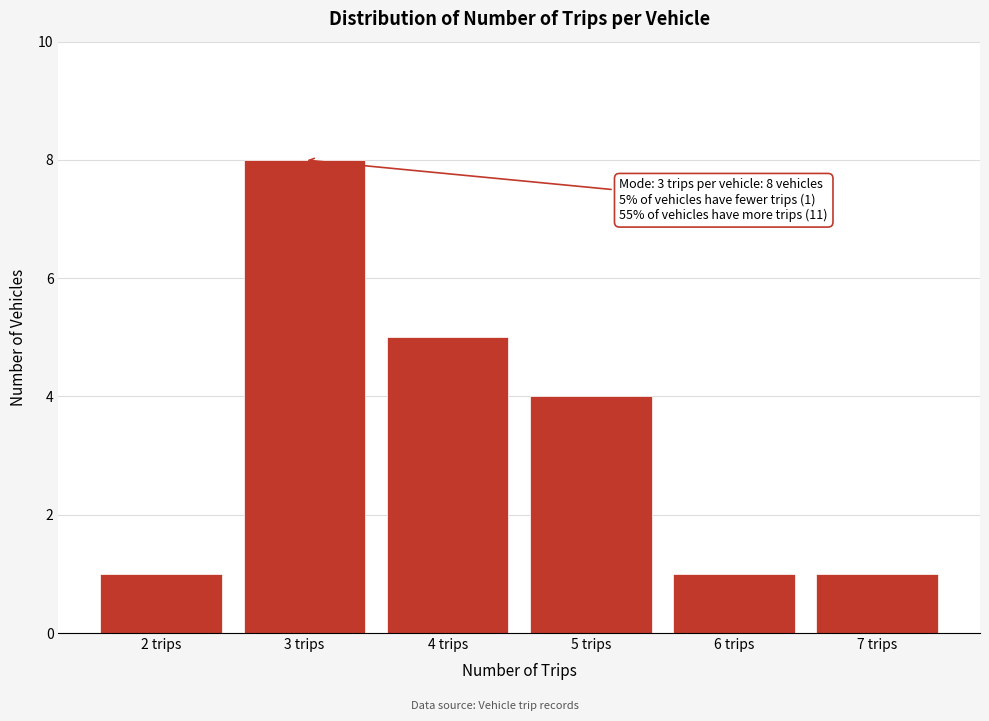

Reading right to left, what are all the values shown in this chart?

7 trips=1	6 trips=1	5 trips=4	4 trips=5	3 trips=8	2 trips=1